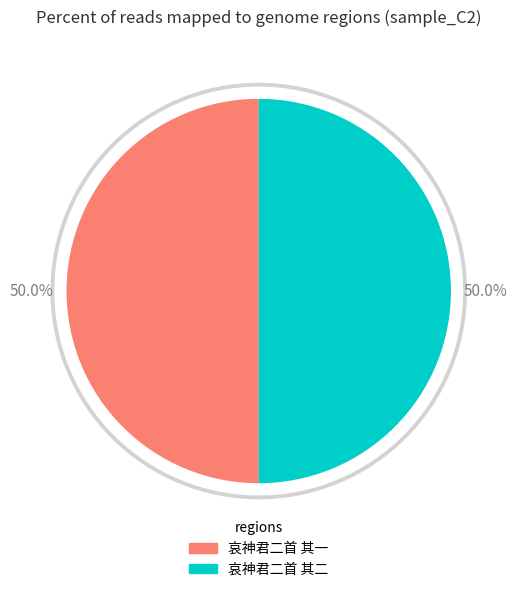

To the nearest percent, what portion does 哀神君二首 其二 represent?

50%